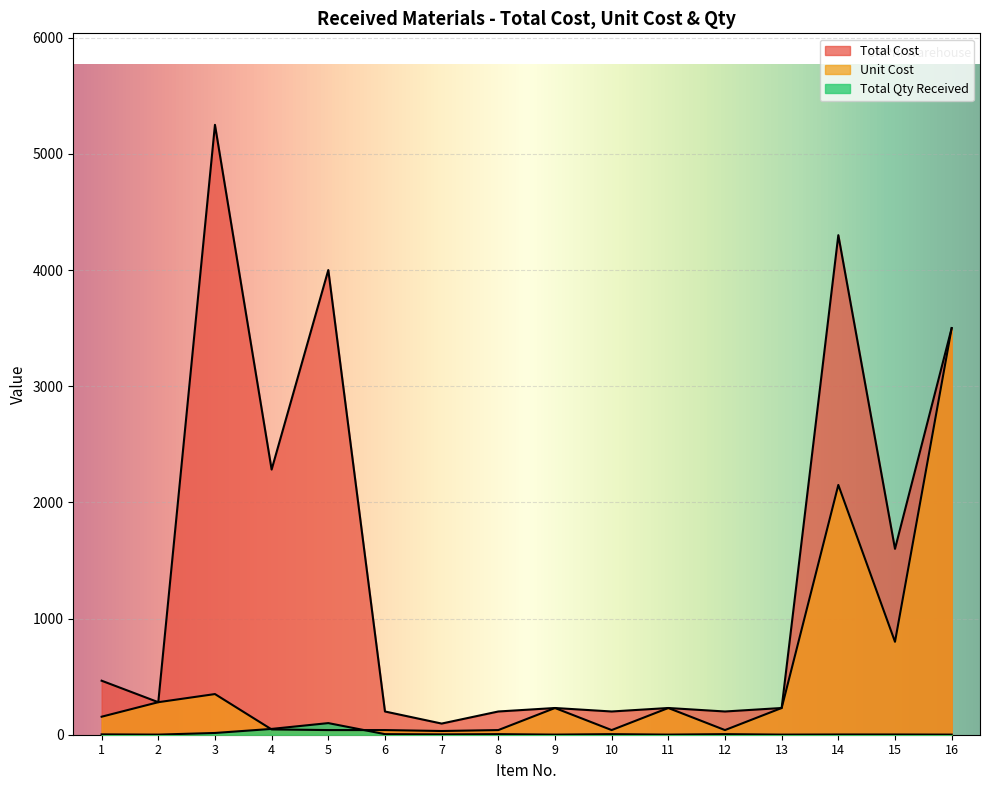

What value does the Total Qty Received series have at 8?

5.0